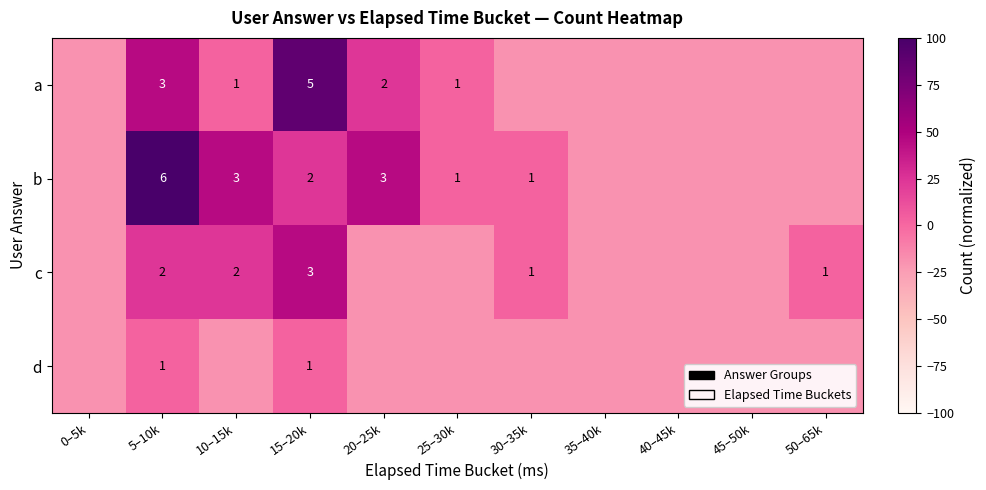

Rank the series at 5–10k from lowest to highest value.

d, c, a, b